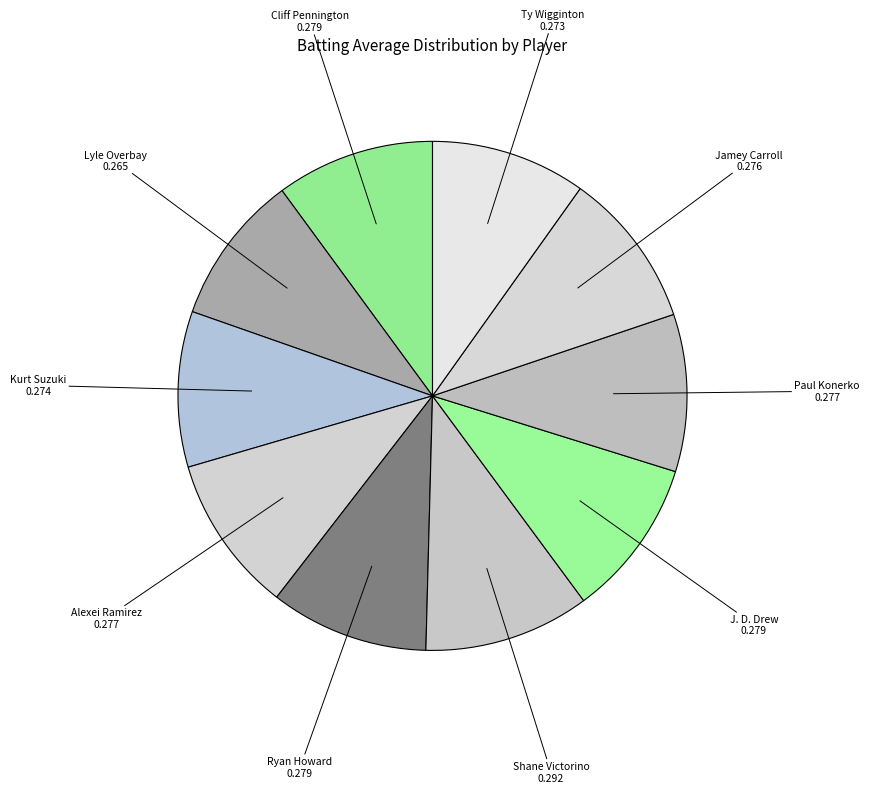

How many slices are in this pie chart?

10